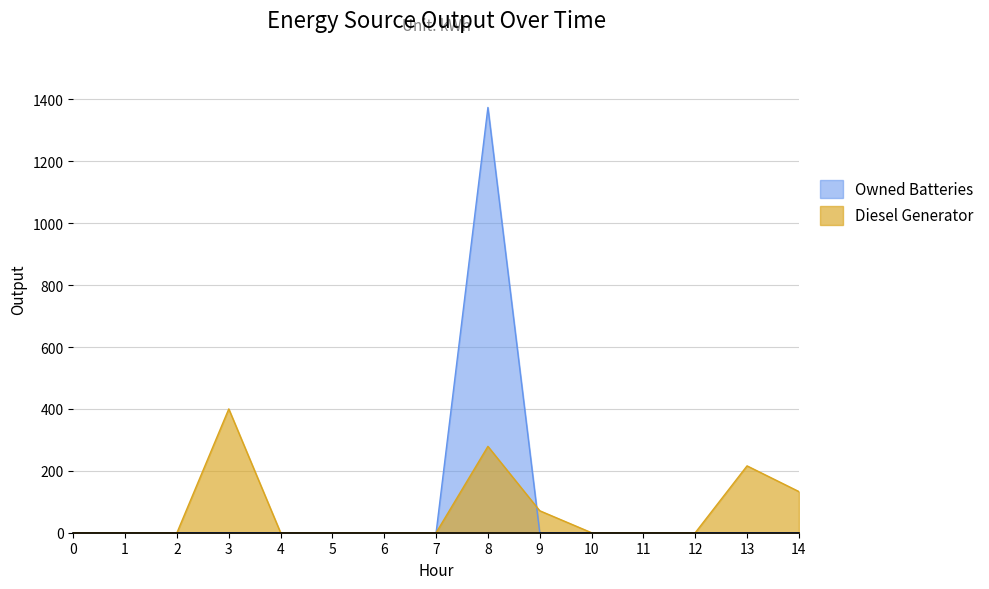

At how many categories does at least one series exceed 713?

1